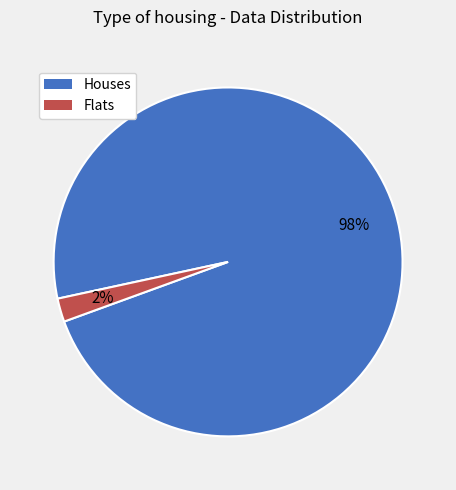

Count the number of slices in the pie.

2